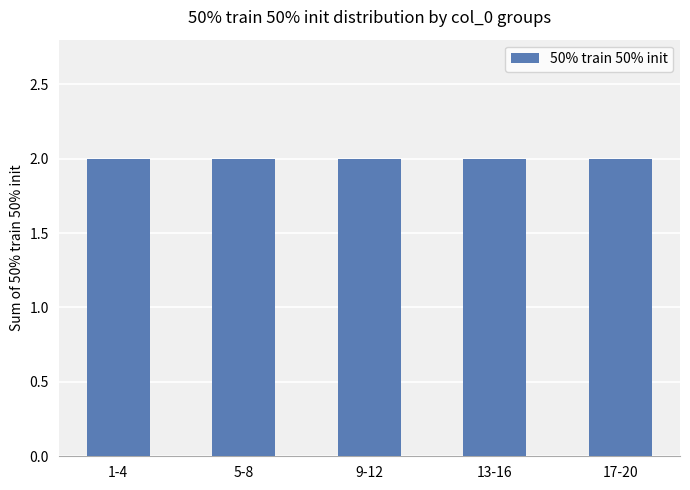

The chart shows a value of 13 at 14. True or false?

False